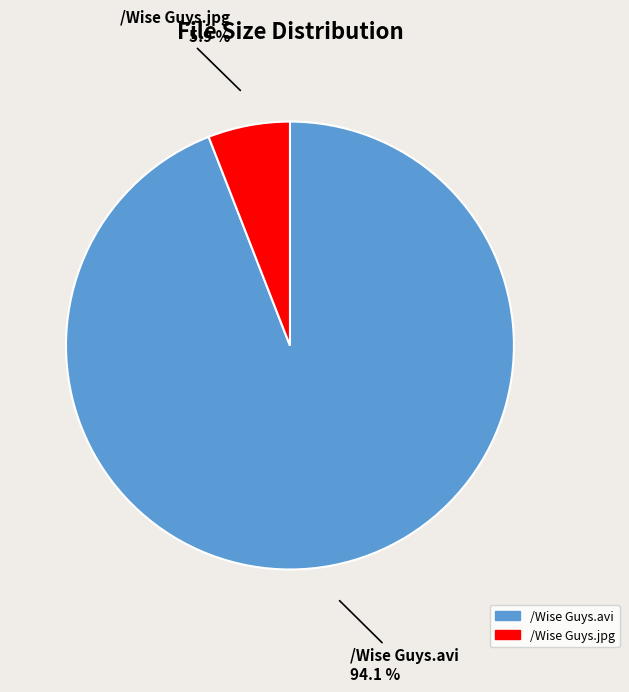

To the nearest percent, what is the difference between the /Wise Guys.avi and /Wise Guys.jpg slice percentages?

88%